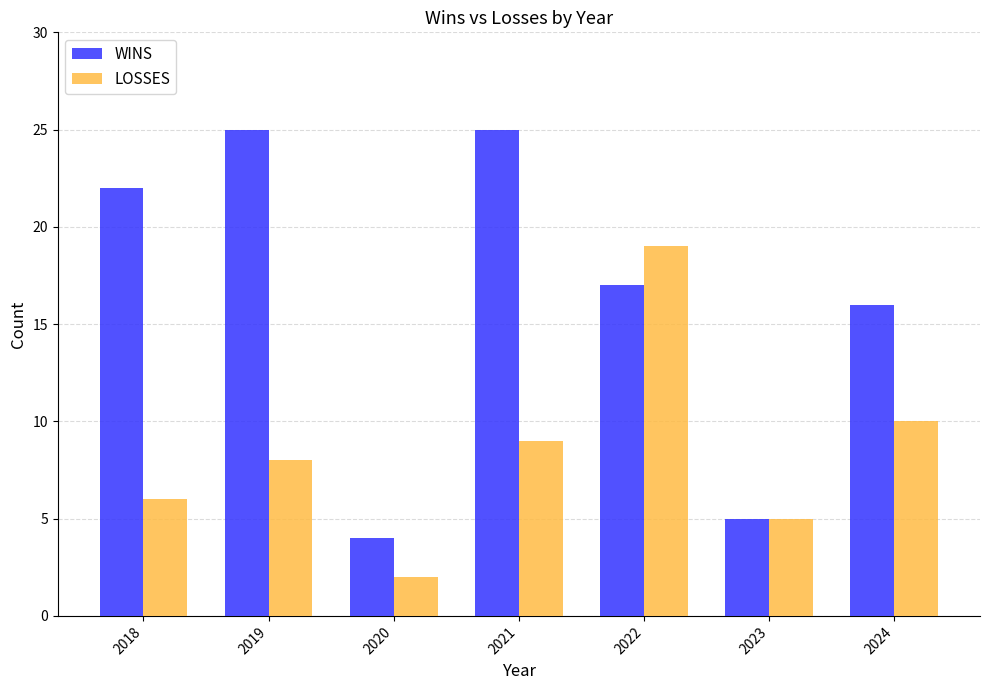

What is the value of the LOSSES bar at the 1st from the left?

6